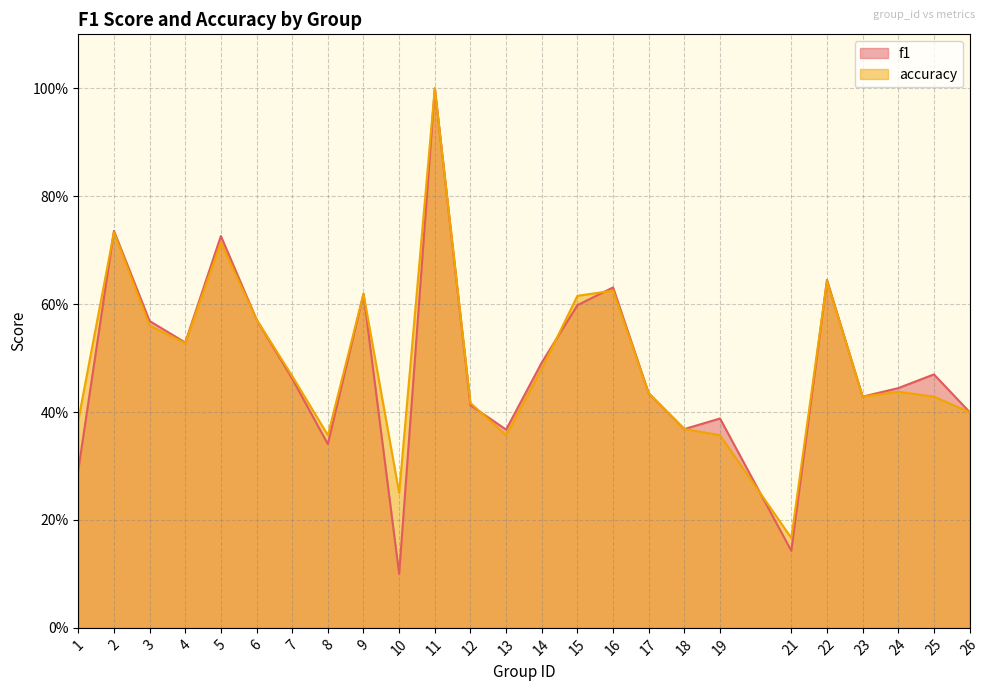

What value does the f1 series have at 1?

0.3